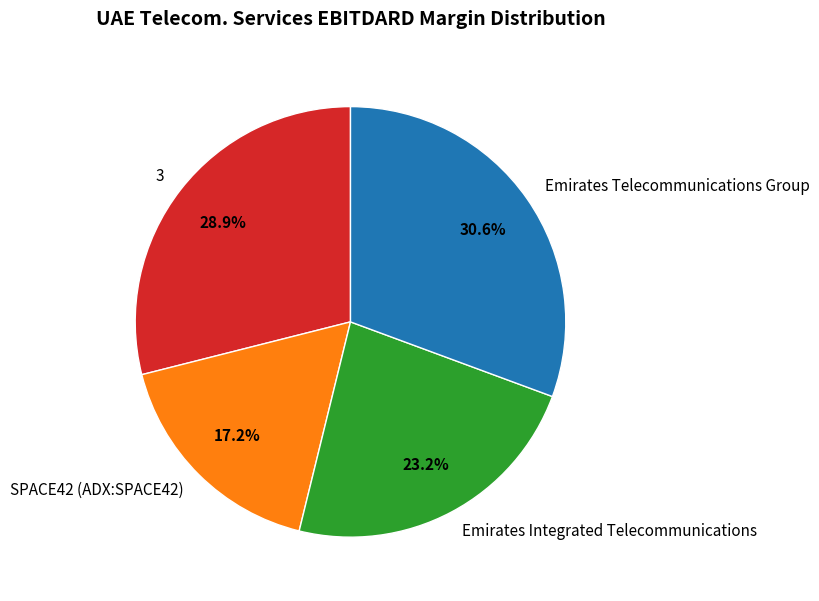

True or false: Emirates Telecommunications Group accounts for 23% of the total.

False